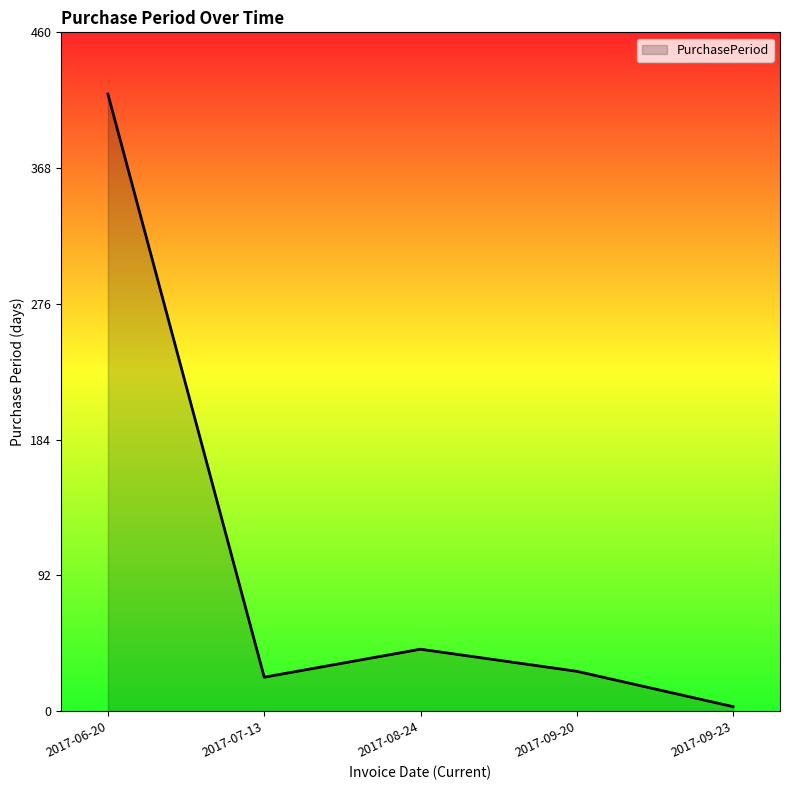

What is the change in value from 2017-08-24 to 2017-09-20?

-15